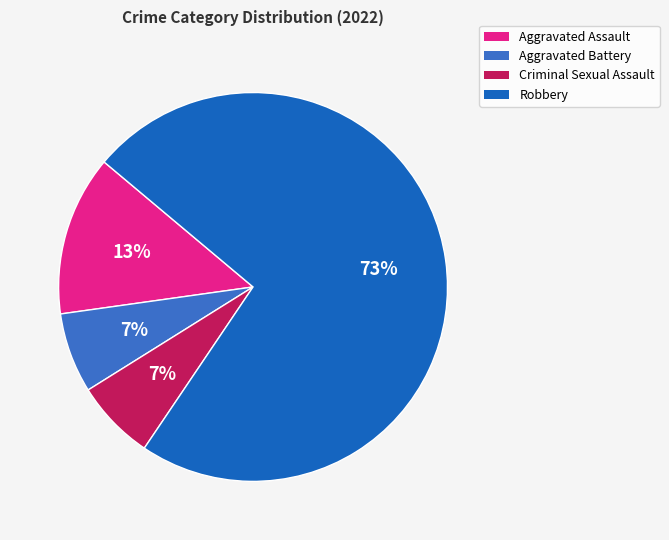

True or false: Criminal Sexual Assault accounts for 7% of the total.

True